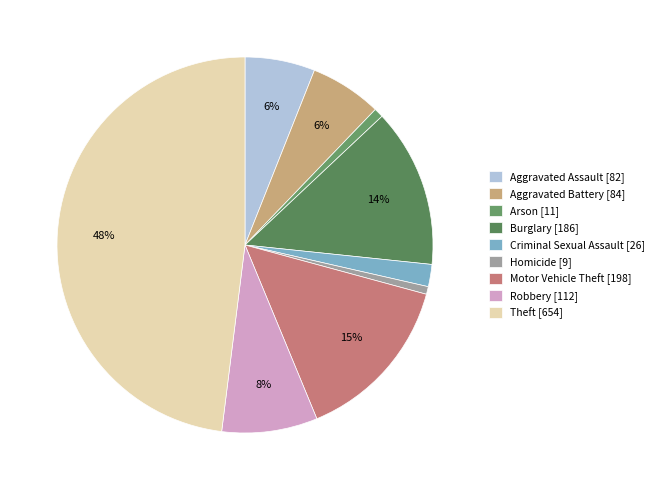

Count the number of slices in the pie.

9